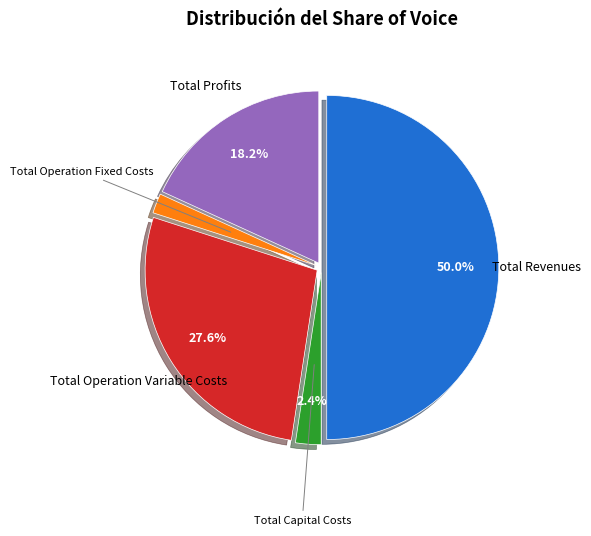

To the nearest percent, what percentage of the pie is Total Operation Variable Costs?

28%